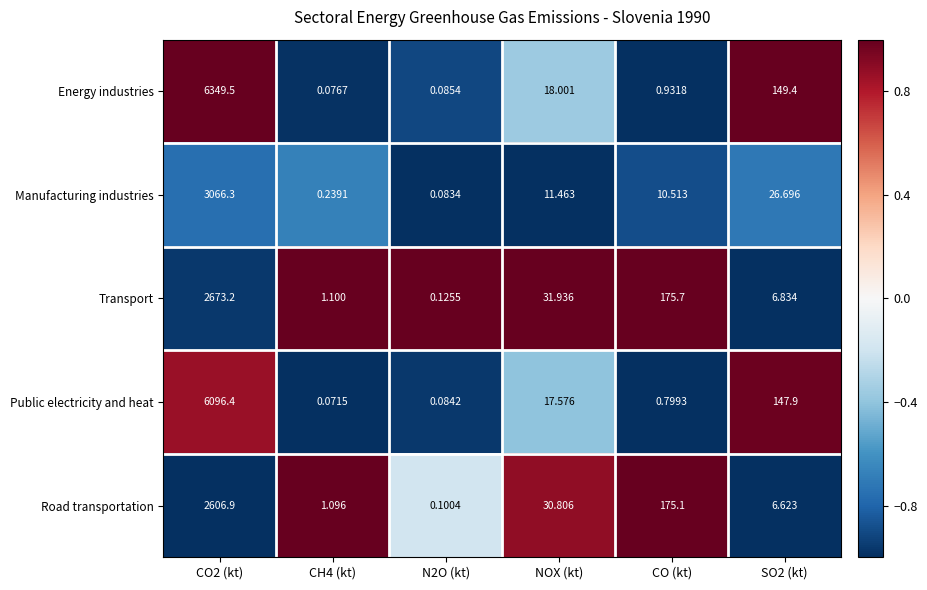

At CO (kt), list the series in order from smallest to largest.

Public electricity and heat, Energy industries, Manufacturing industries, Road transportation, Transport